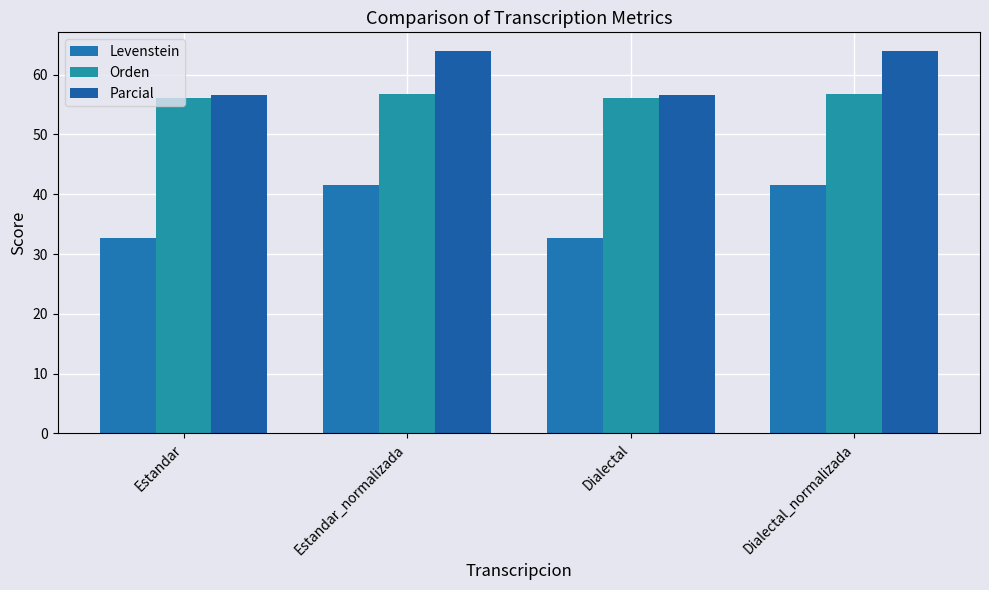

What is the smallest value displayed?

32.7